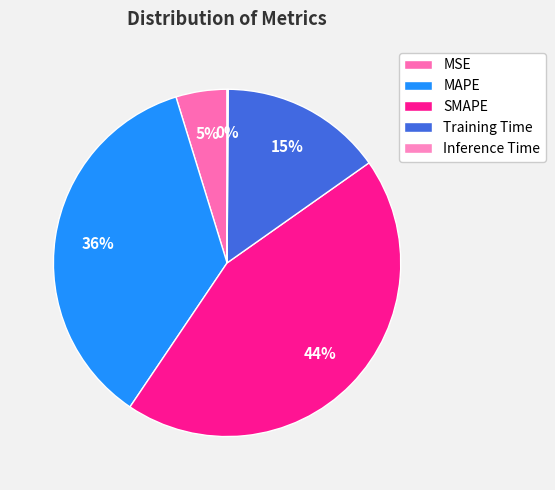

True or false: Inference Time accounts for 0% of the total.

True